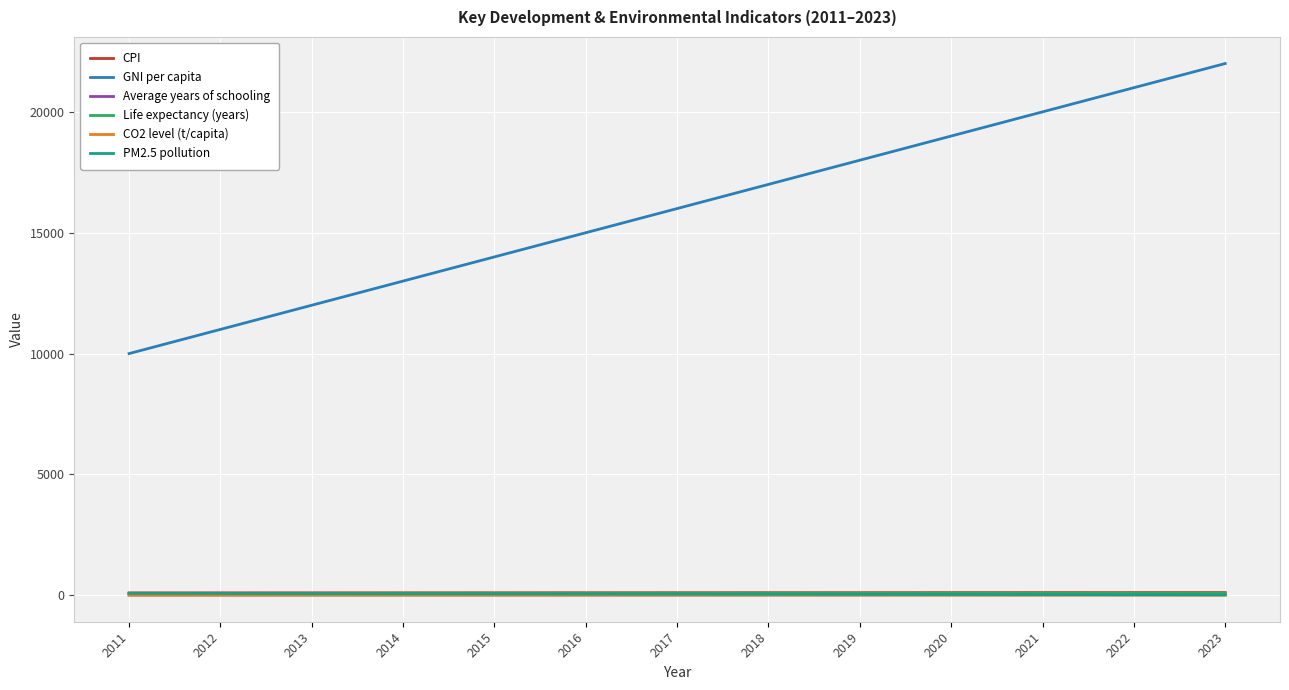

Which series has the largest total across all categories?

GNI per capita